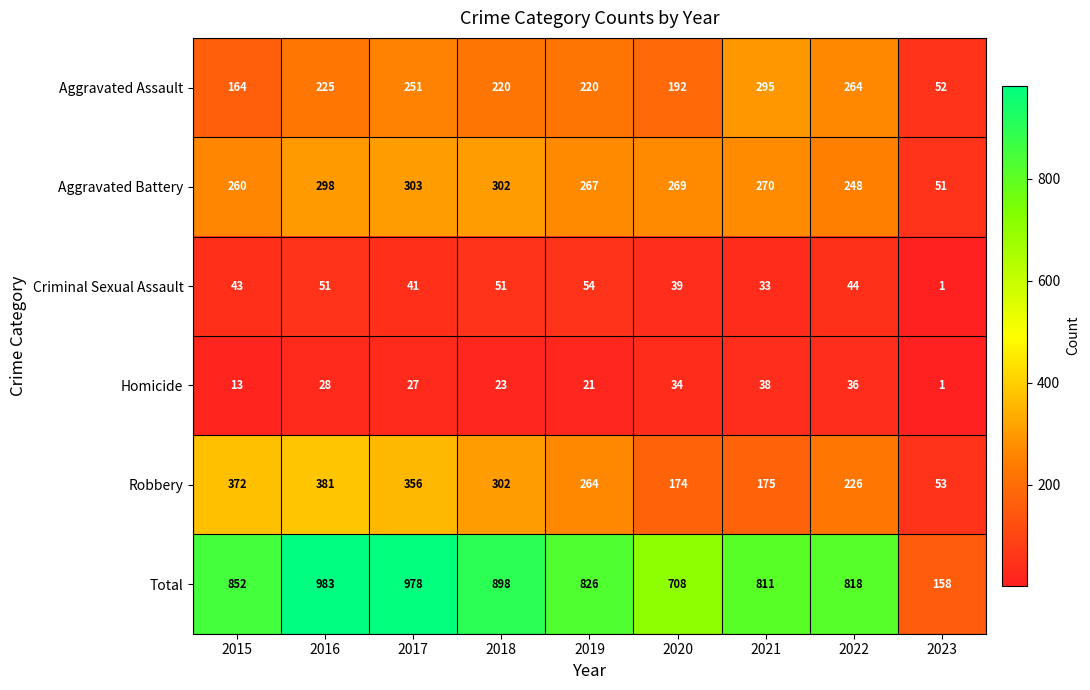

What is the difference between the second highest and second lowest values in the Criminal Sexual Assault series?

18